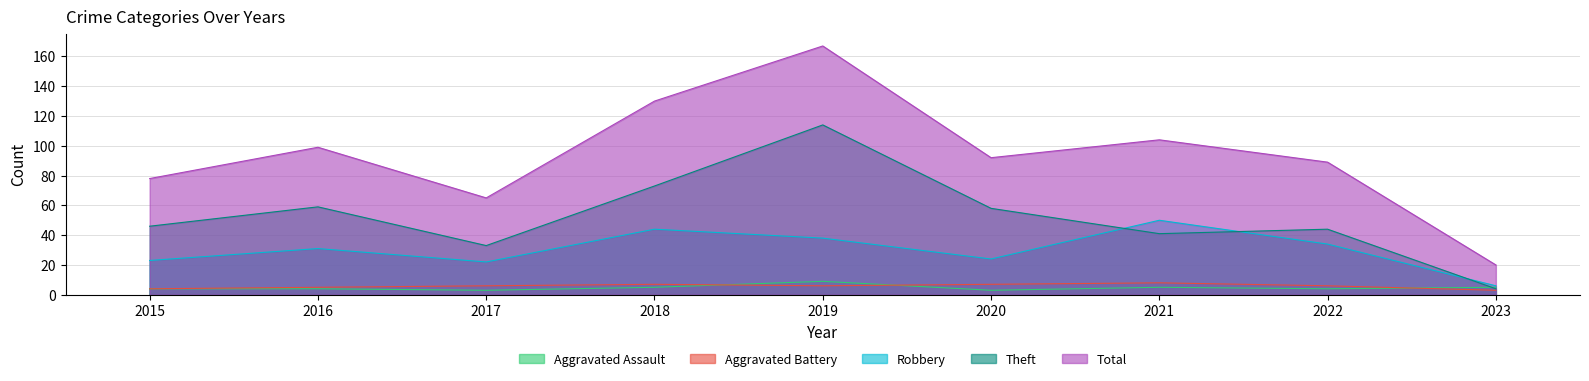

Which has a higher value, 2015 or 2021?

2021